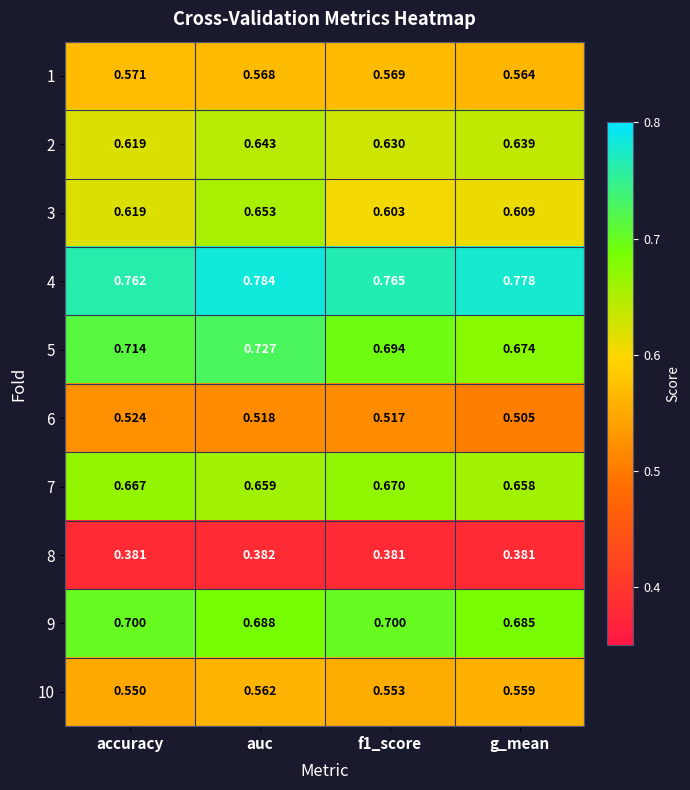

At which label does 7 reach its minimum?

g_mean